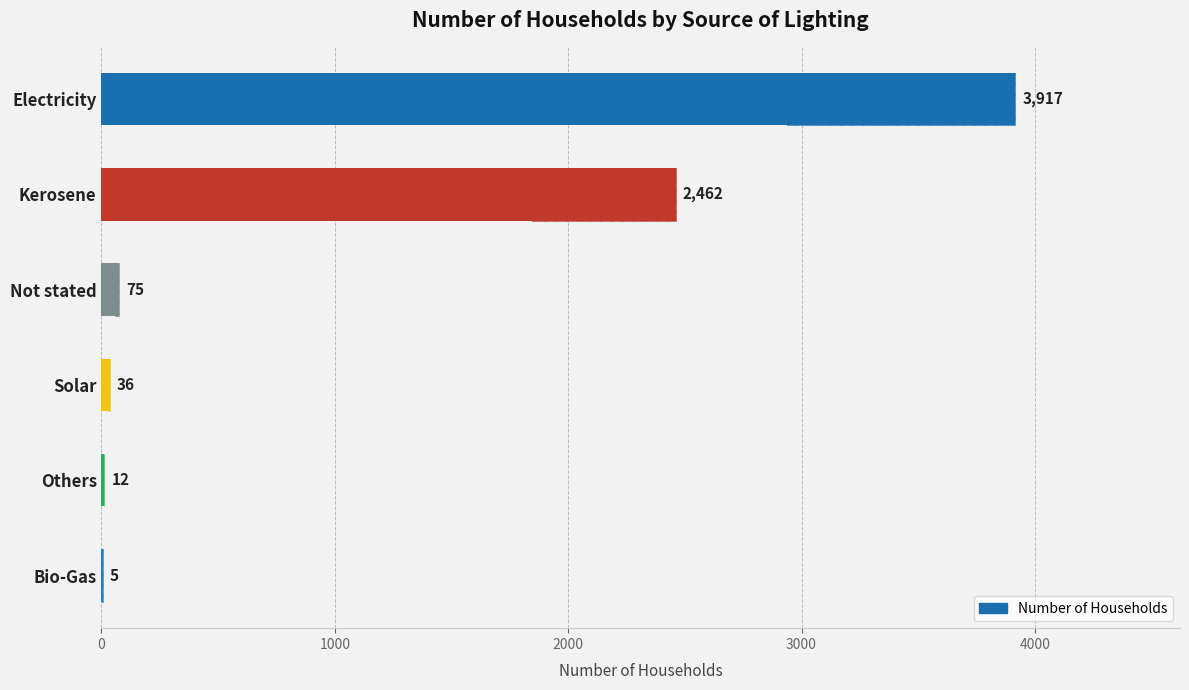

What is the value of the 1st bar from the left?

5